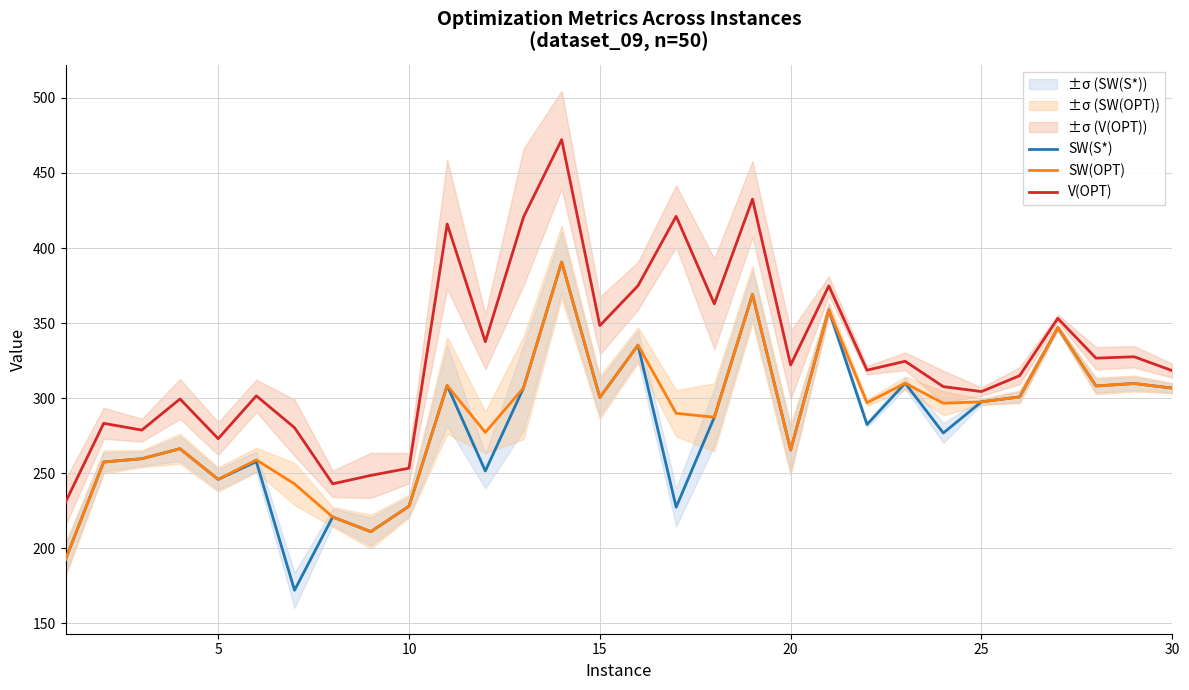

How many times do SW(OPT) and SW(S*) cross each other?

4